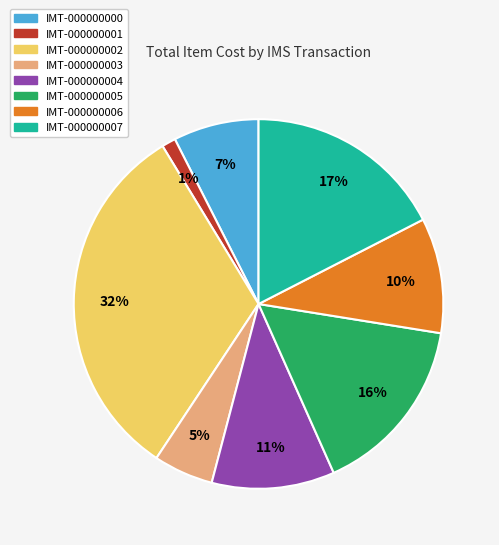

Does any single category account for the majority?

No